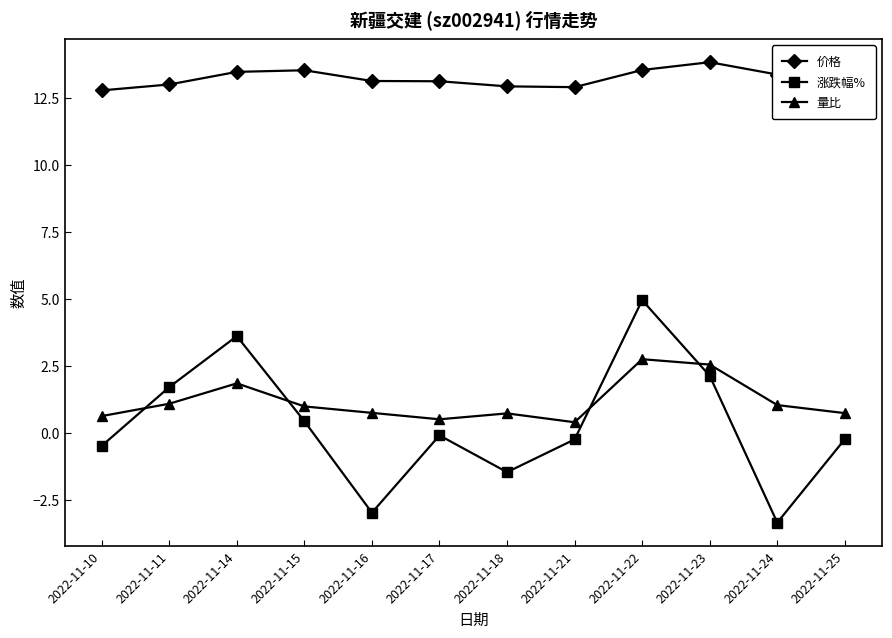

Read the 涨跌幅% value at 2022-11-21.

-0.2